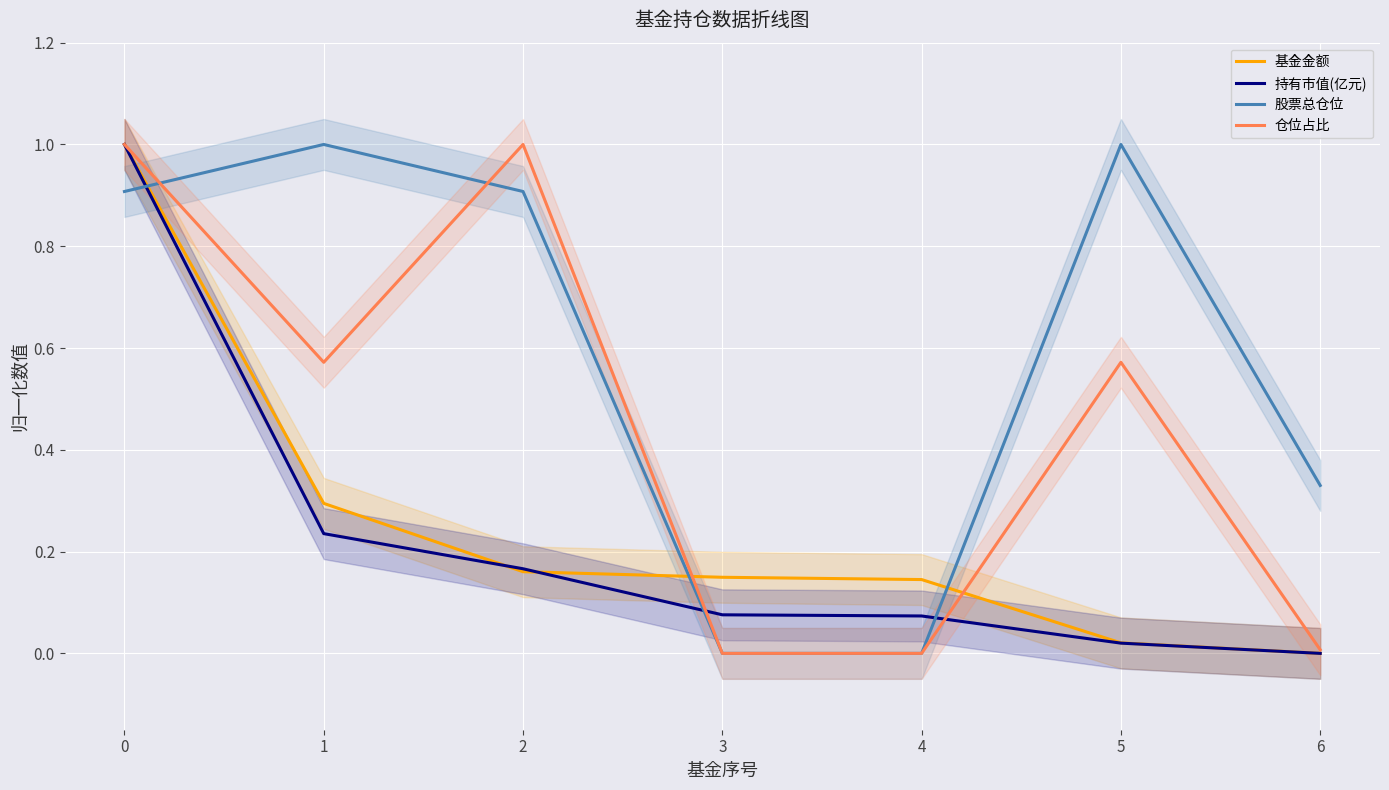

Reading right to left, what are all the values shown in this chart?

基金金额: 6=0.0	5=0.0	4=0.1	3=0.1	2=0.2	1=0.3	0=1.0
持有市值(亿元): 6=0.0	5=0.0	4=0.1	3=0.1	2=0.2	1=0.2	0=1.0
股票总仓位: 6=0.3	5=1.0	4=0.0	3=0.0	2=0.9	1=1.0	0=0.9
仓位占比: 6=0.0	5=0.6	4=0.0	3=0.0	2=1.0	1=0.6	0=1.0